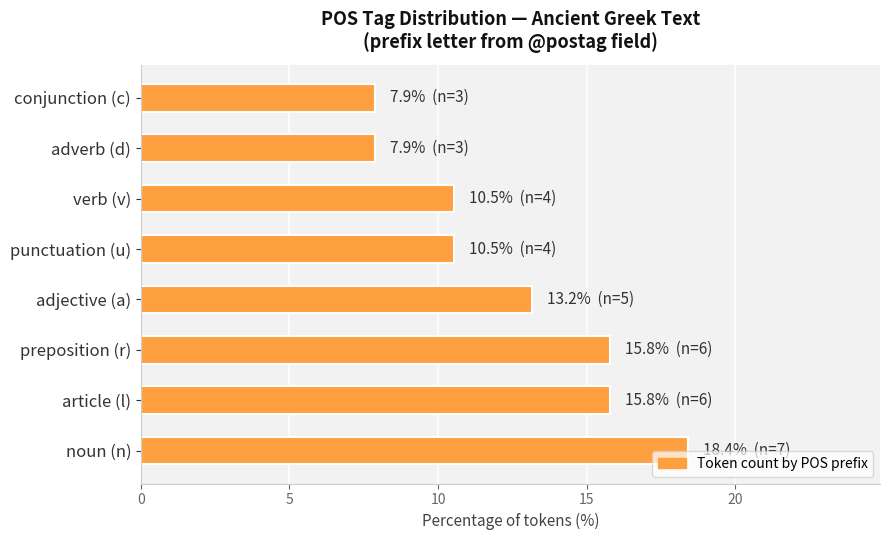

Is it true that the value at article (l) is 27.0?

False